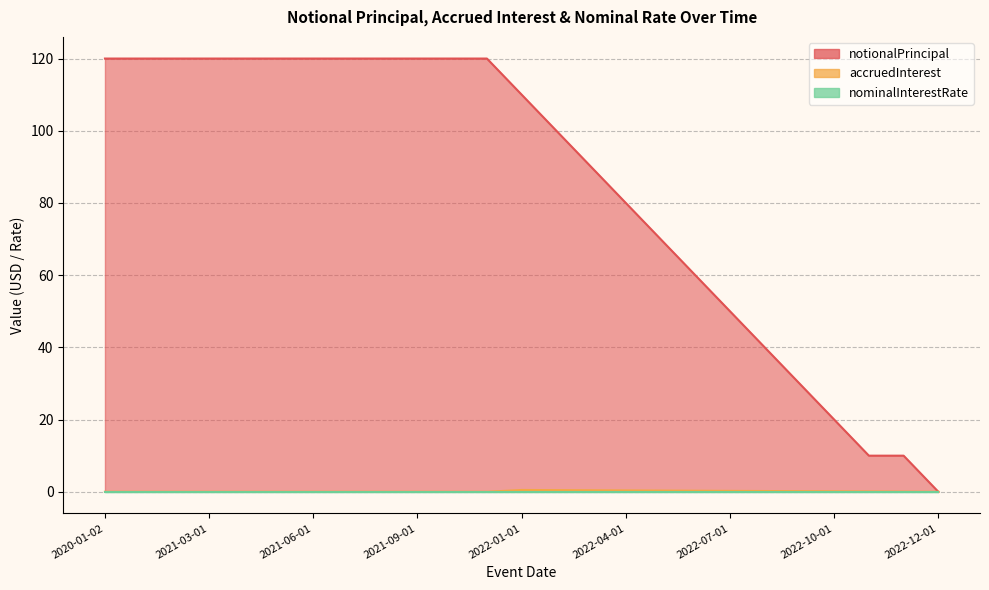

What is the sum of all accruedInterest values?

3.2